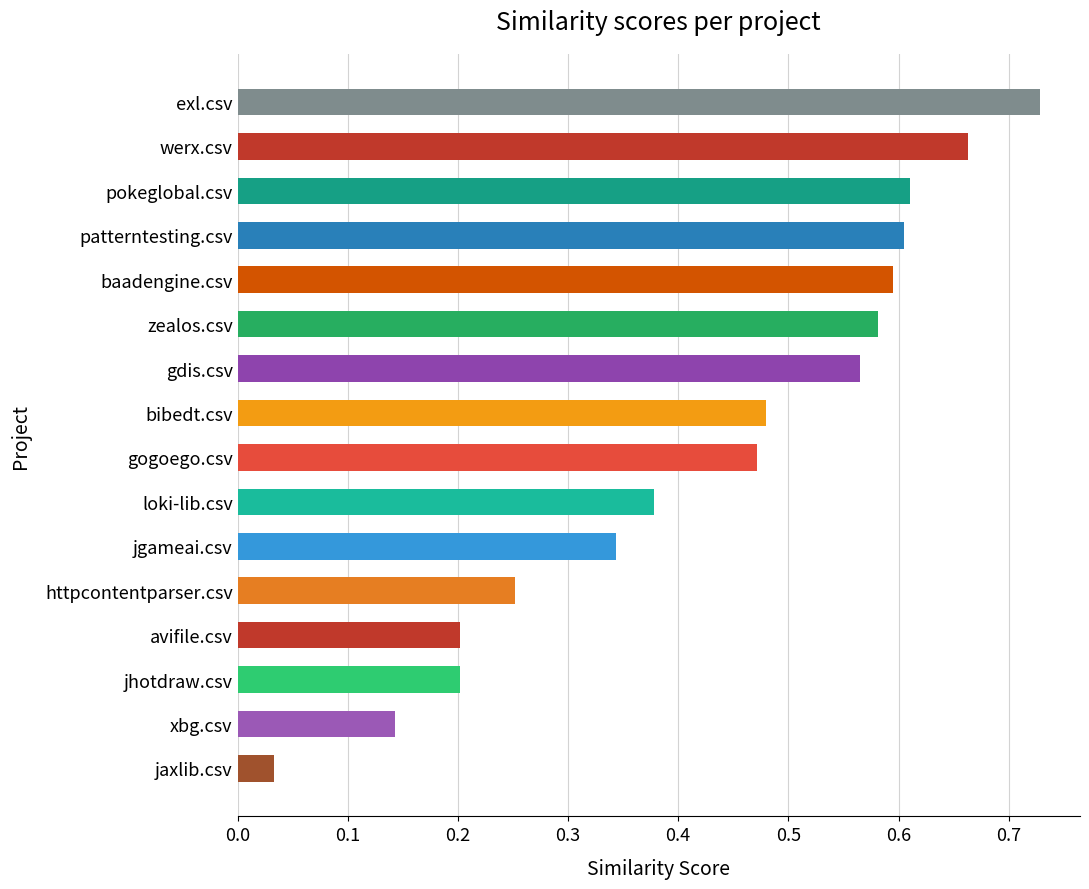

Between gdis.csv and patterntesting.csv, which is larger?

patterntesting.csv